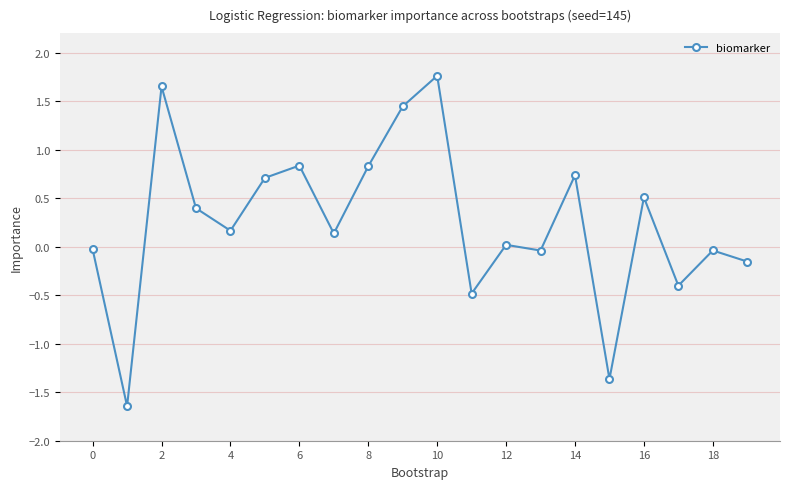

How many values are below zero?

8